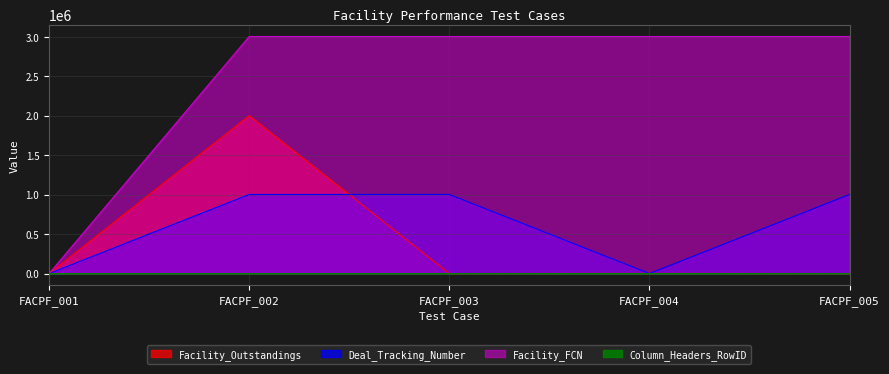

Count the number of categories in the chart.

5